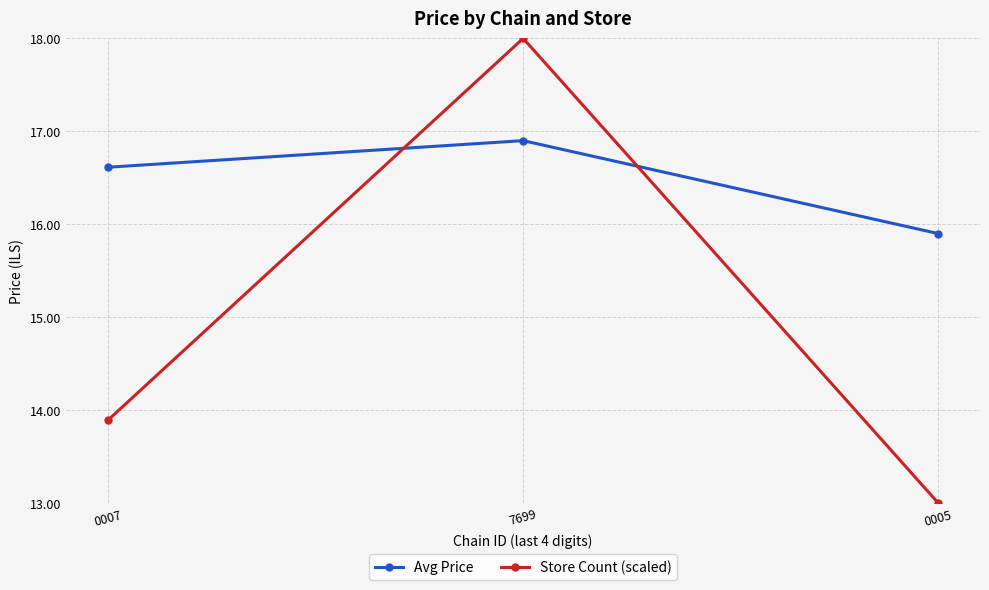

Count the number of data series in this chart.

2